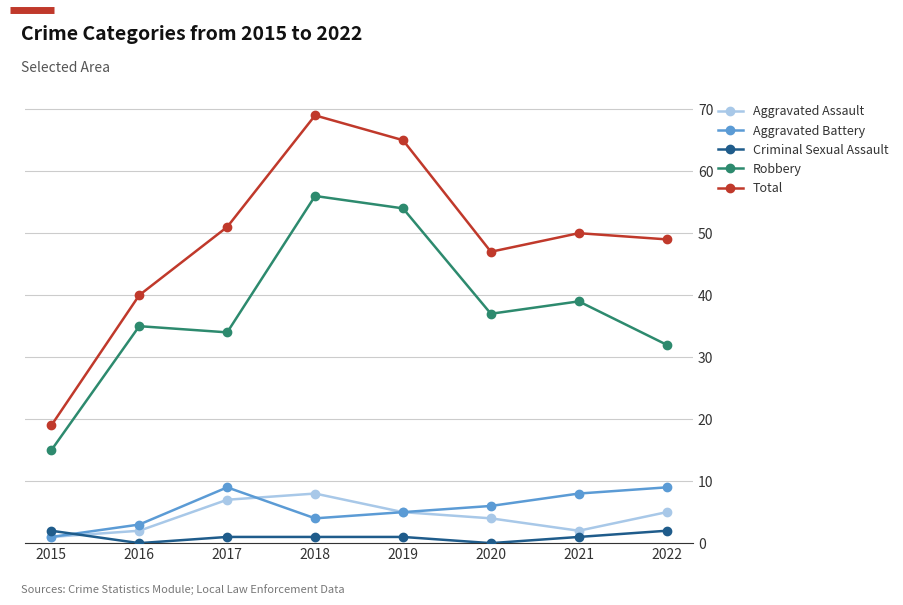

Is it true that Robbery equals 55 at 2016?

False